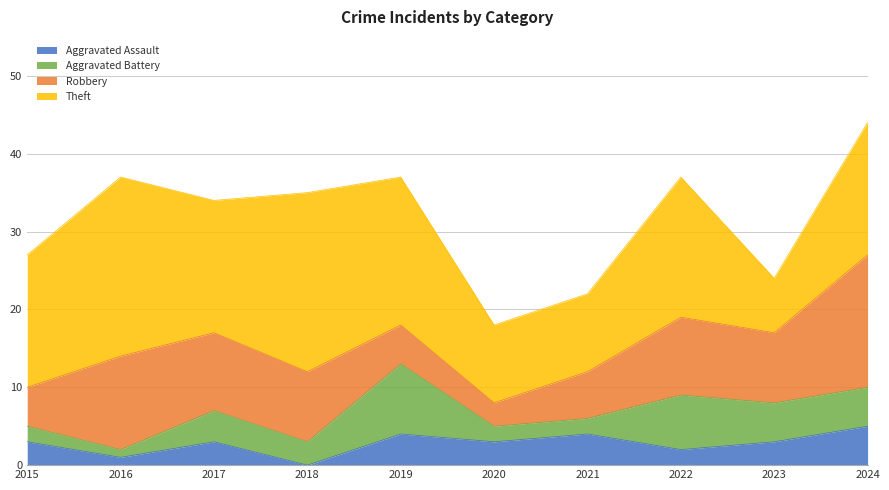

How many data points in Theft are less than 17?

3